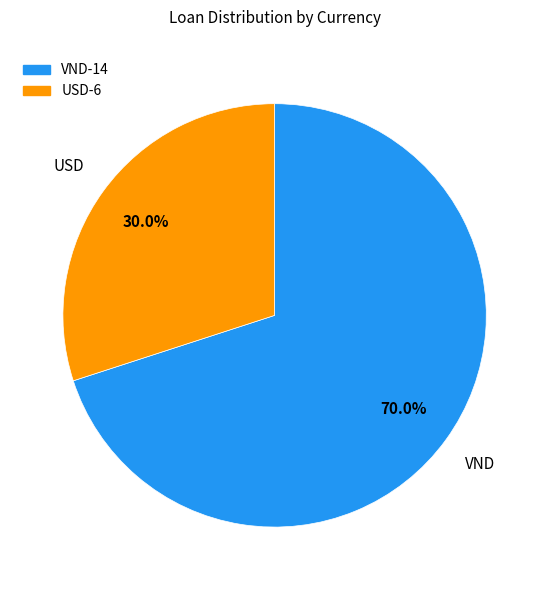

Count the number of slices in the pie.

2